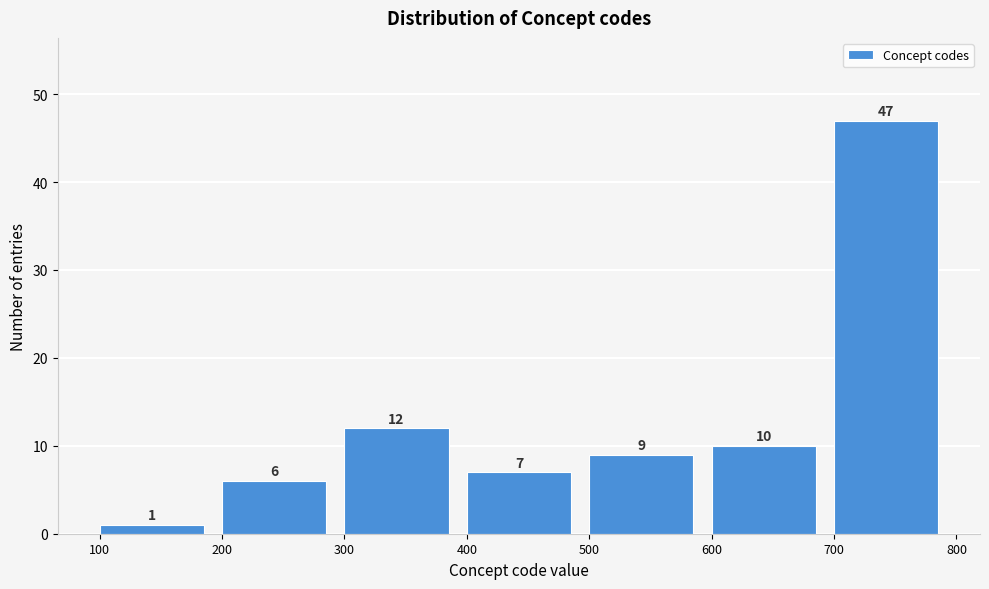

Over which range of the x-axis is the bar tallest?

700 to 800